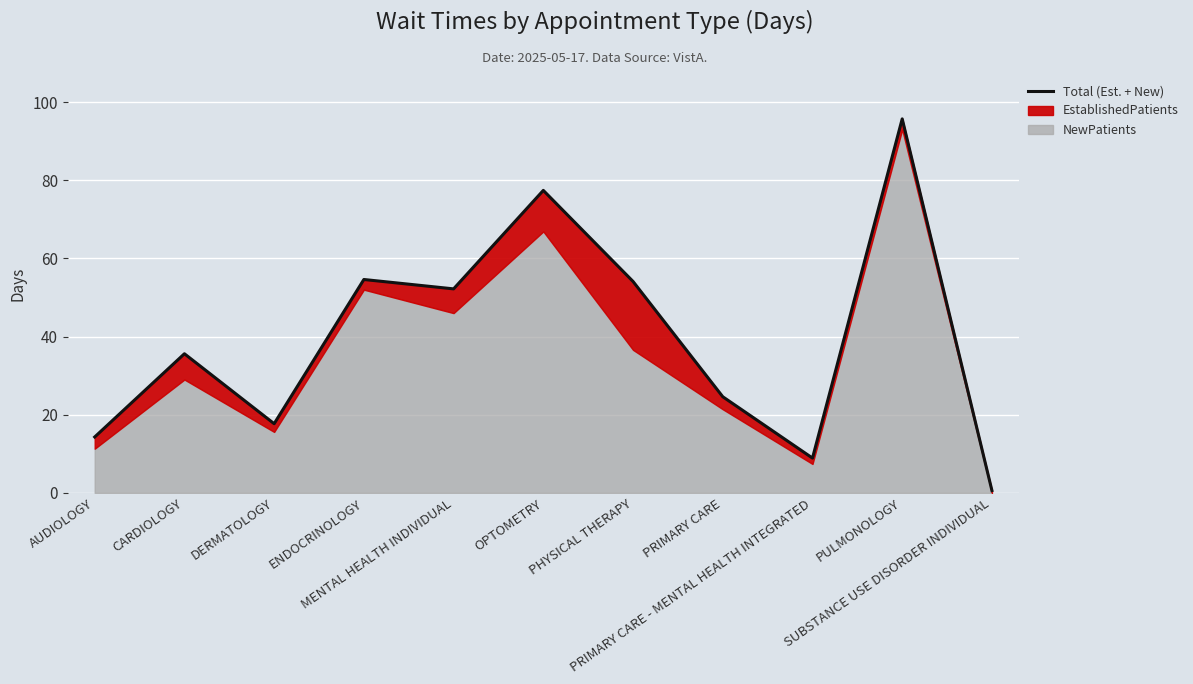

How many values are below 35?

5